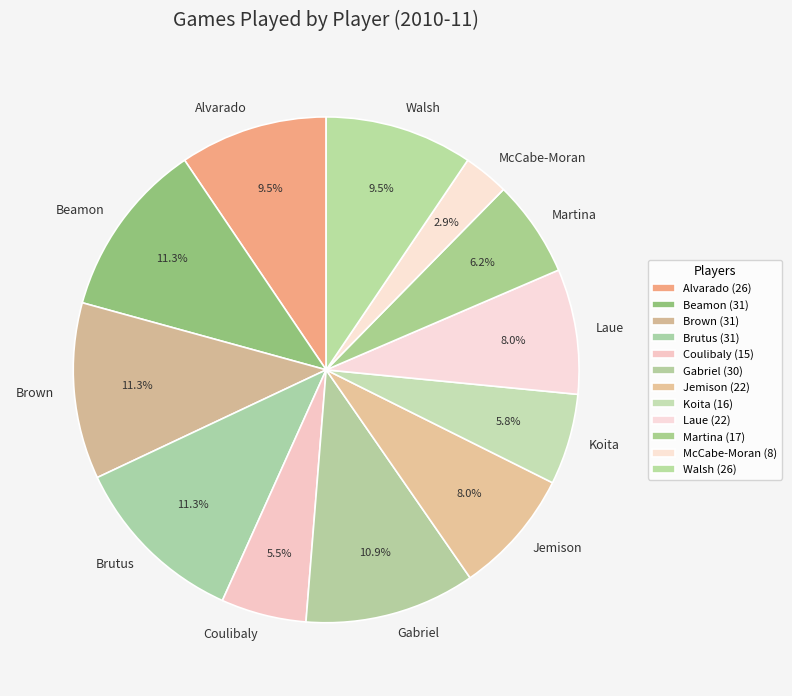

Between Koita and Alvarado, which is larger?

Alvarado